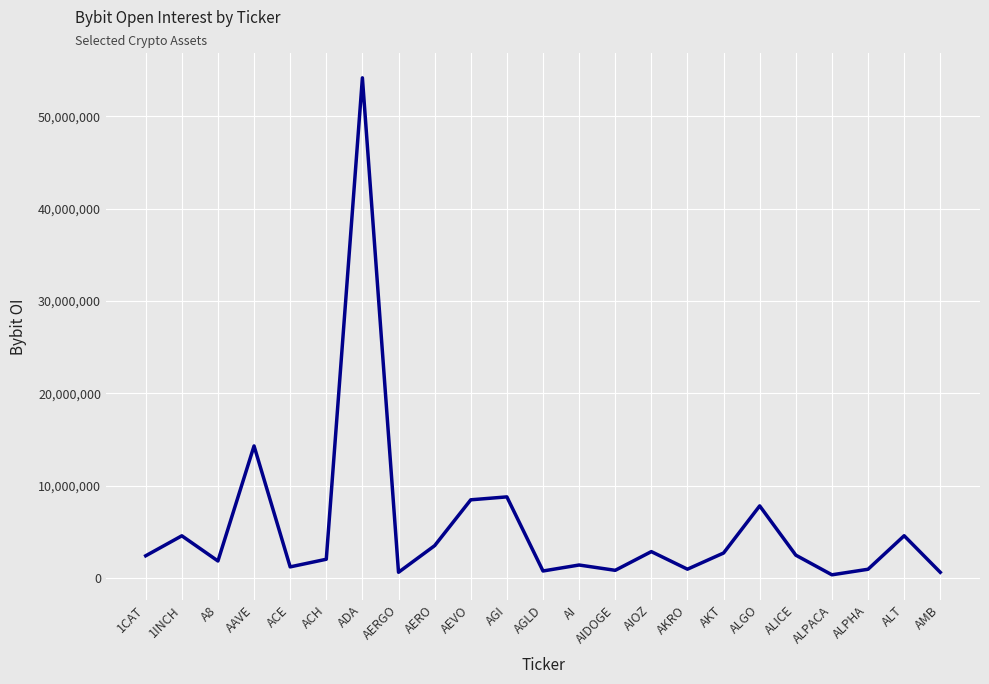

What is the smallest value displayed?

320931